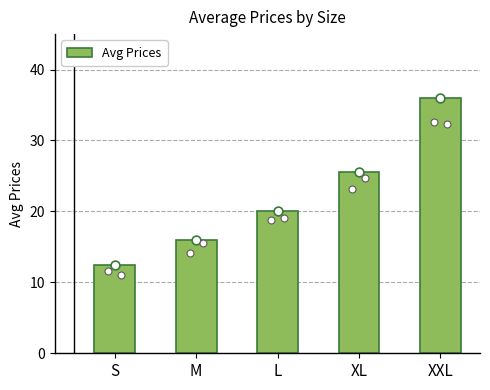

Approximately how many times larger is the value at L compared to XXL?

0.6